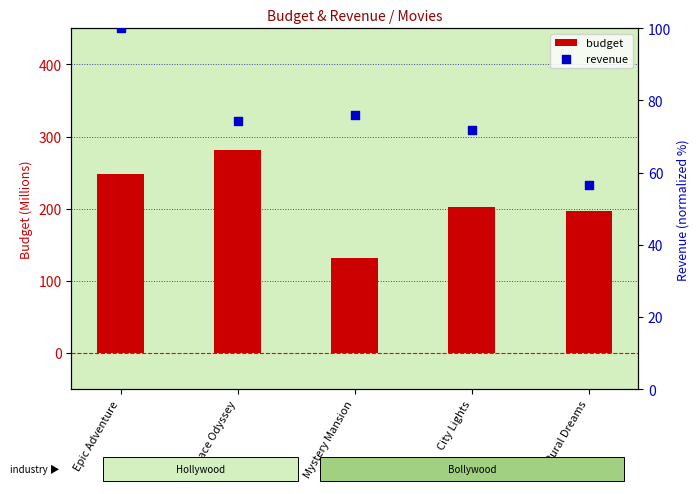

Which series has the largest Y range (max minus min)?

budget